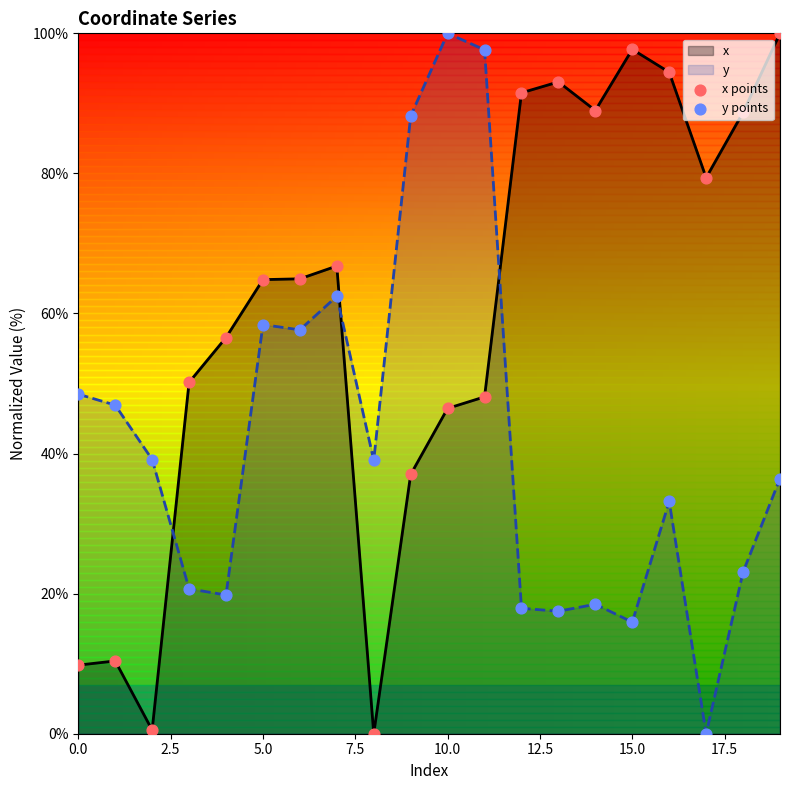

Which series contains the lowest Y value?

x points